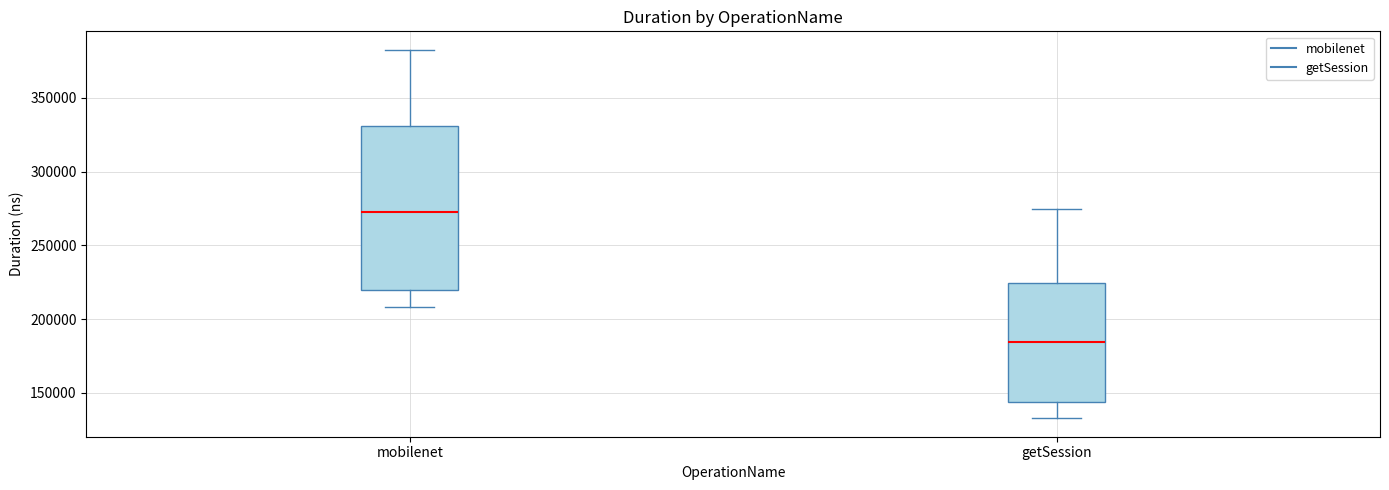

Reading left to right, transcribe this box plot: for each box, give where its median line is, the range the box spans, and where its two whiskers end, as read against the y-axis. The values are not printed on the chart, so give them approximately, as read against the axis.

mobilenet: median 275000, box 220000 to 330000, whiskers 210000 to 385000
getSession: median 185000, box 145000 to 225000, whiskers 135000 to 275000